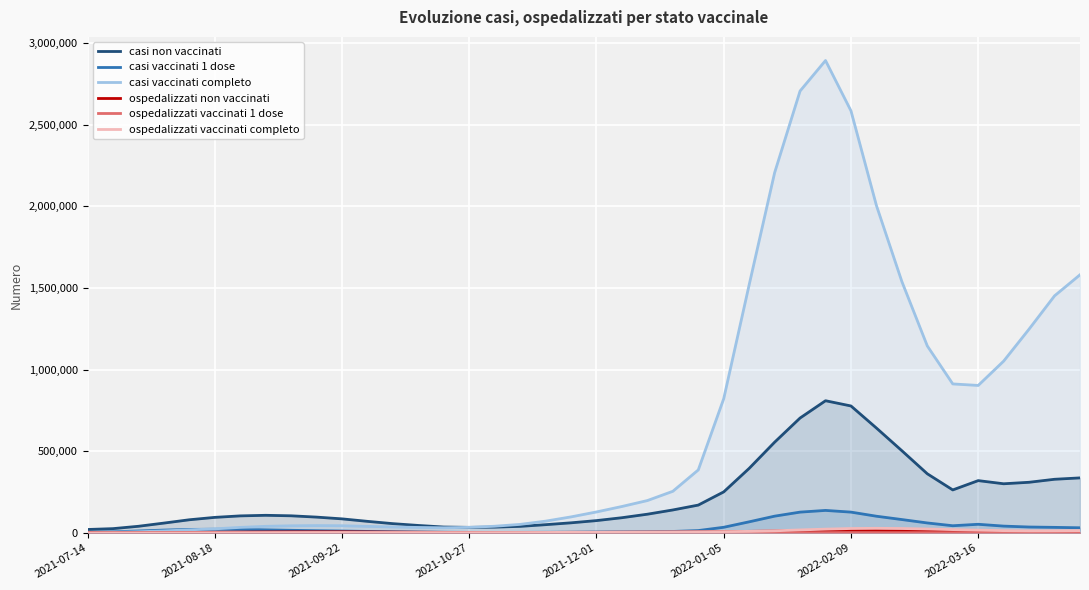

Which series changed the most between 18 and 34?

casi vaccinati completo